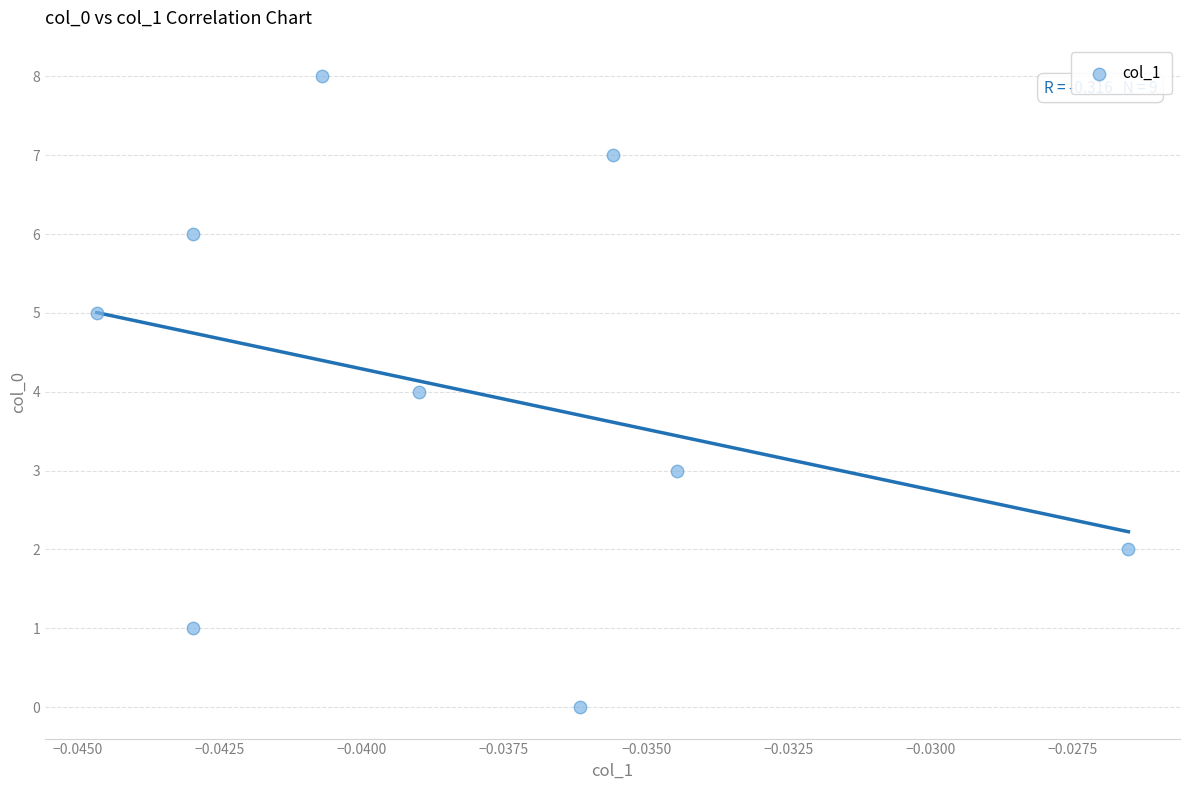

What is the range of Y values (max minus min)?

8